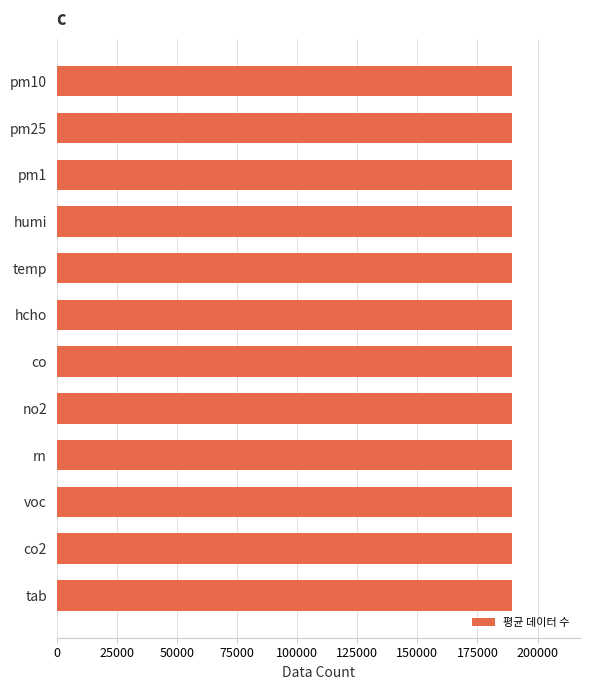

What is the label of the 5th bar from the right?

no2